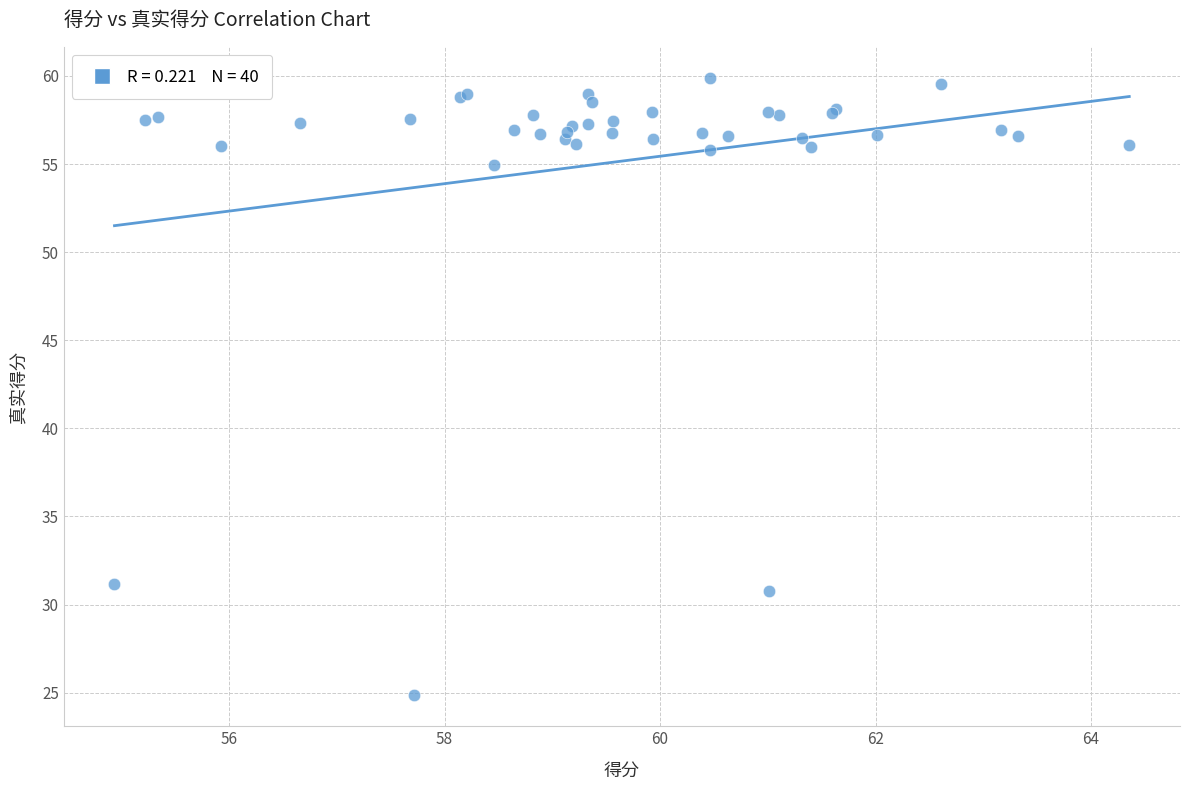

What Y value in the scatter plot is closest to 42?

31.2